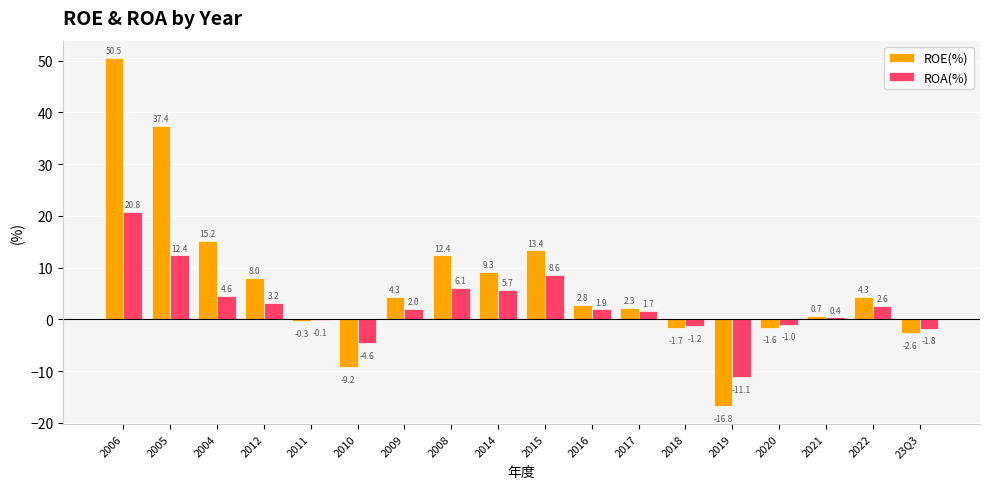

True or false: ROA(%) has a value of -1.2 at 2018.

True